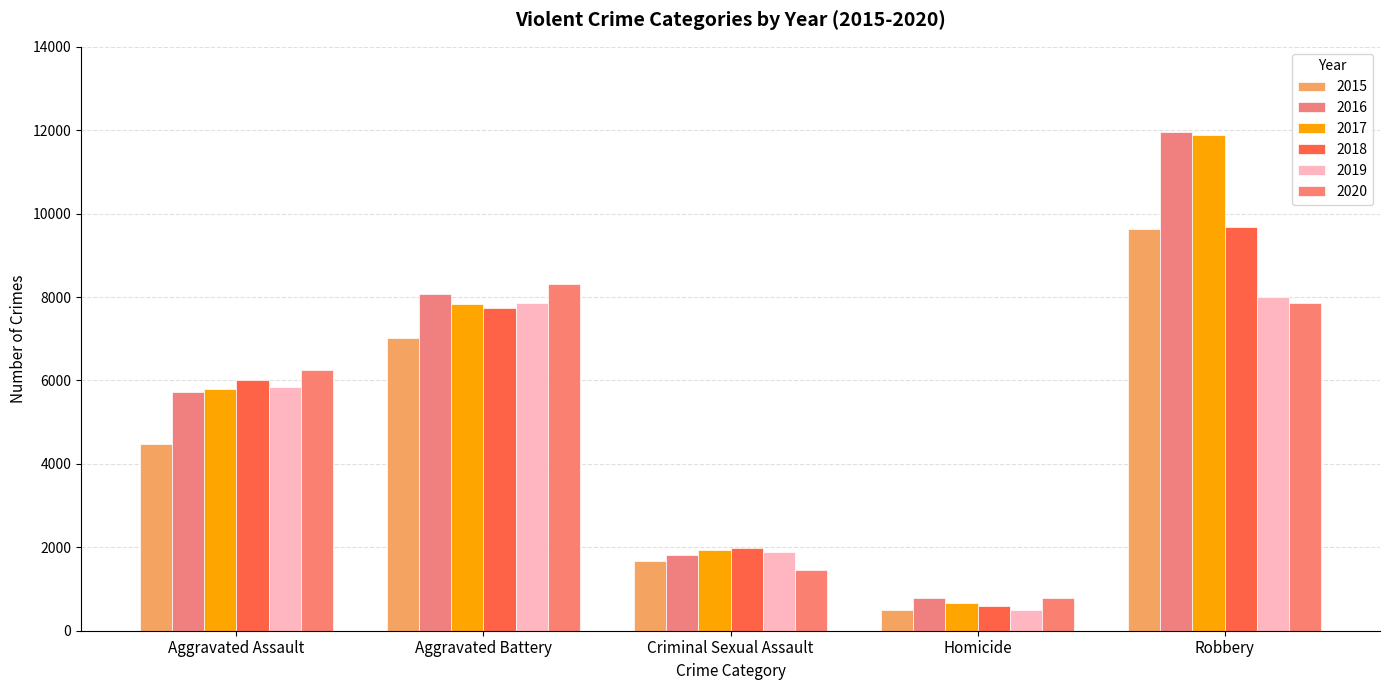

Is it true that 2018 equals 7735 at Aggravated Battery?

True